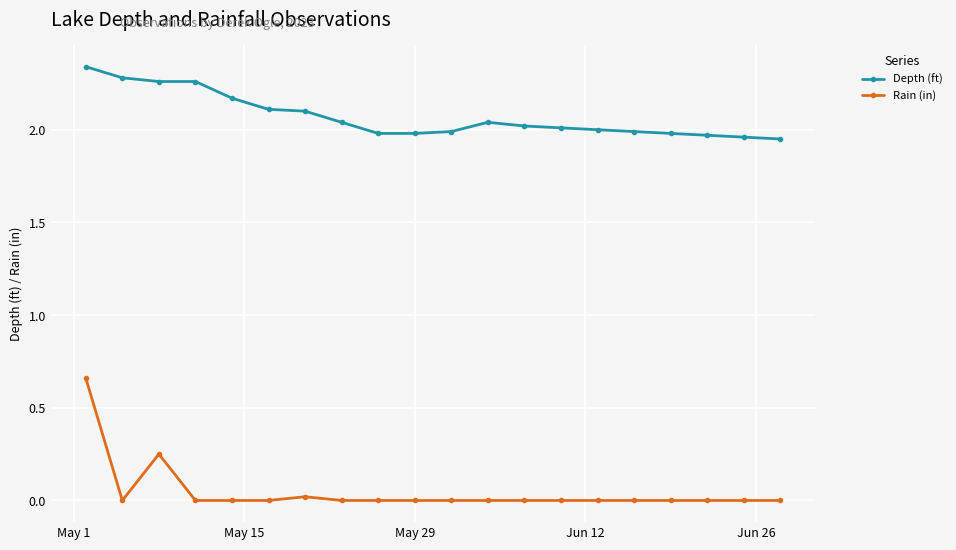

Does the chart have visible grid lines?

Yes